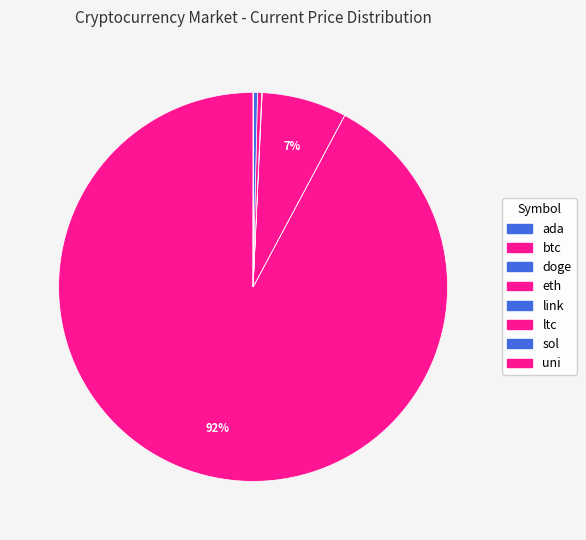

Is it true that link is 0% of the pie?

True